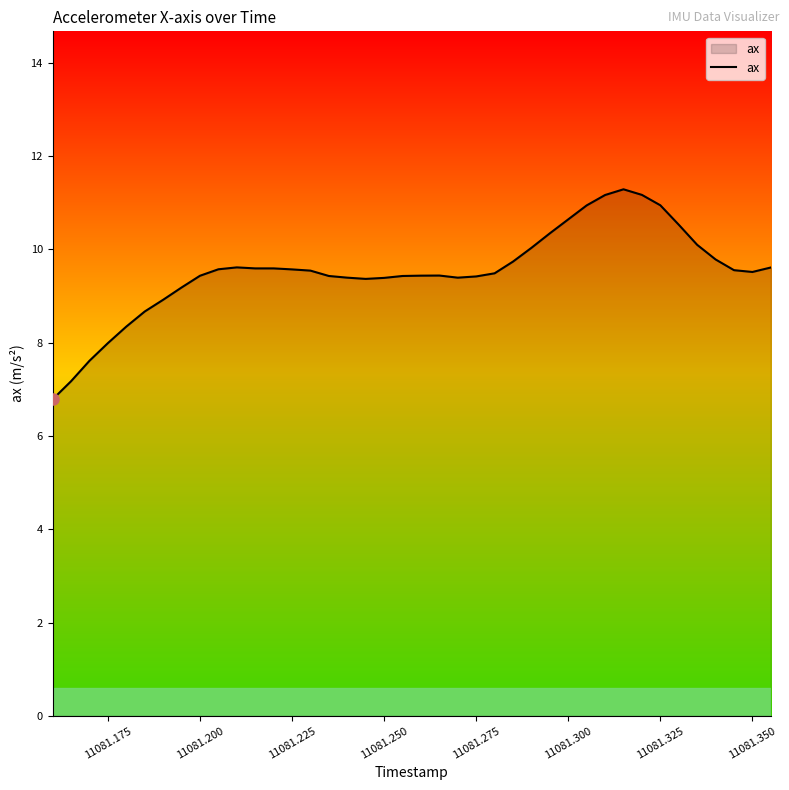

What is the maximum value shown in the chart?

11.3